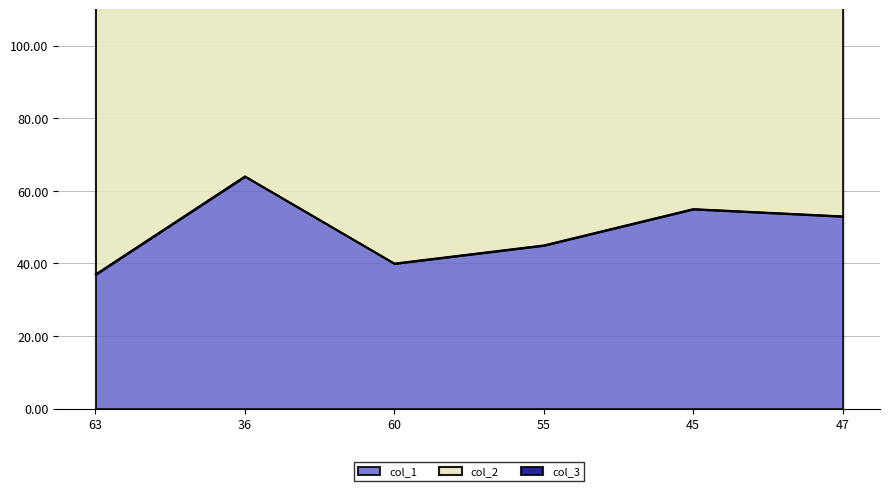

True or false: col_3 and col_1 cross at least once.

False